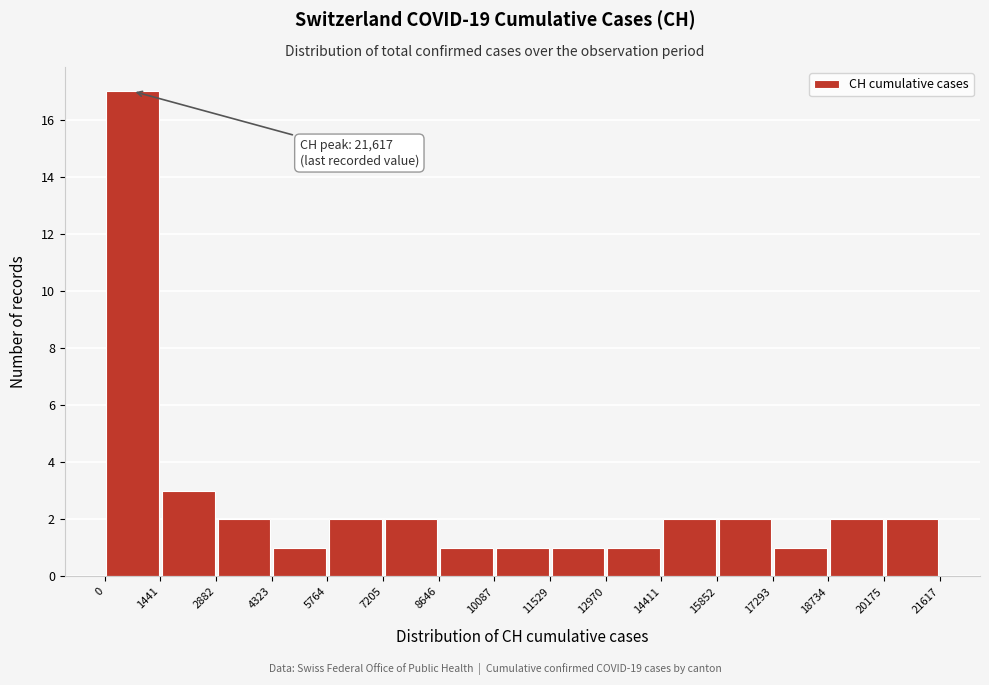

Over which range of the x-axis is the bar tallest?

0 to 1441